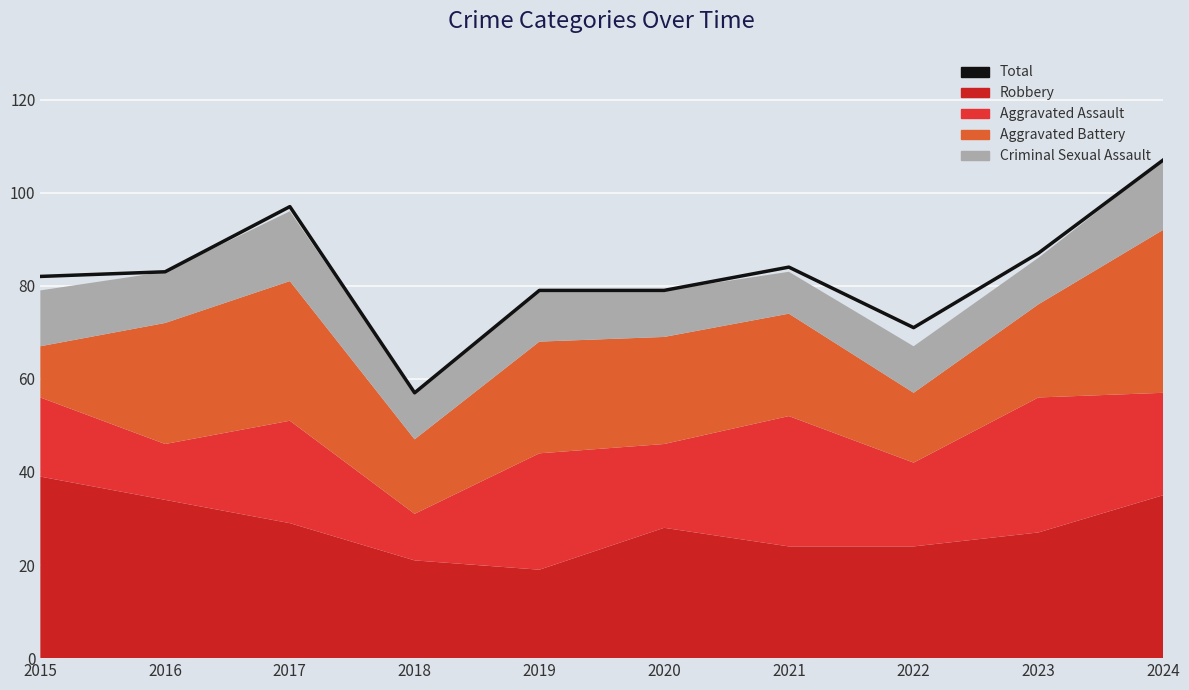

Count the number of values greater than 83.

4